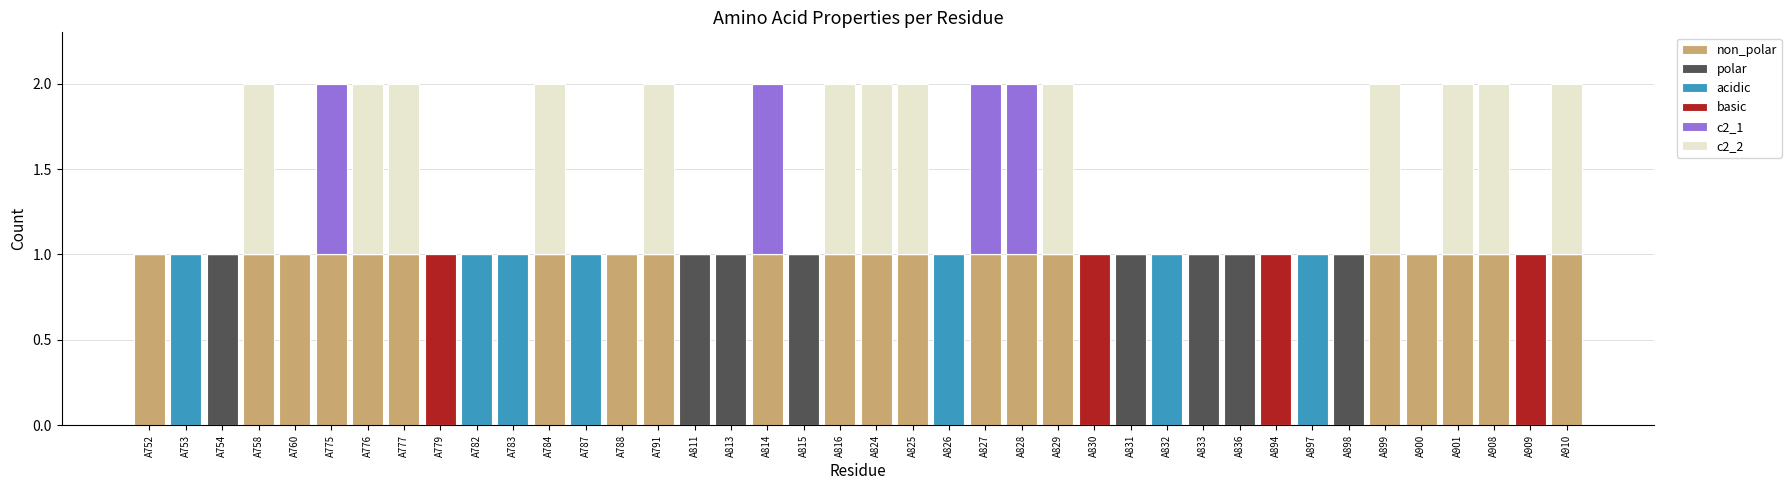

Are the bars grouped side by side (vs. stacked)?

No